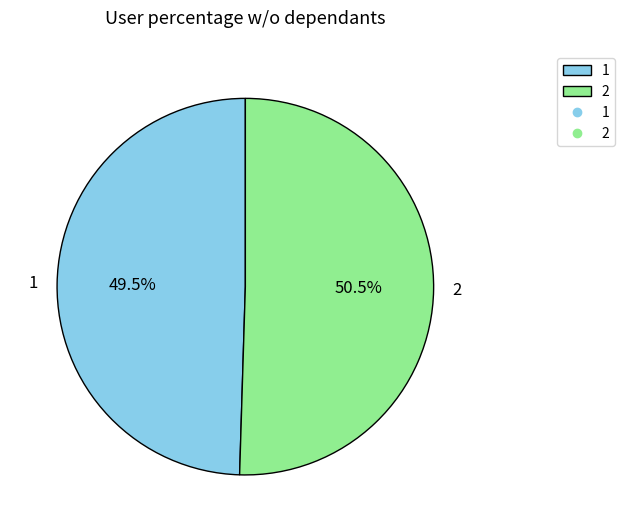

How many slices are in this pie chart?

2